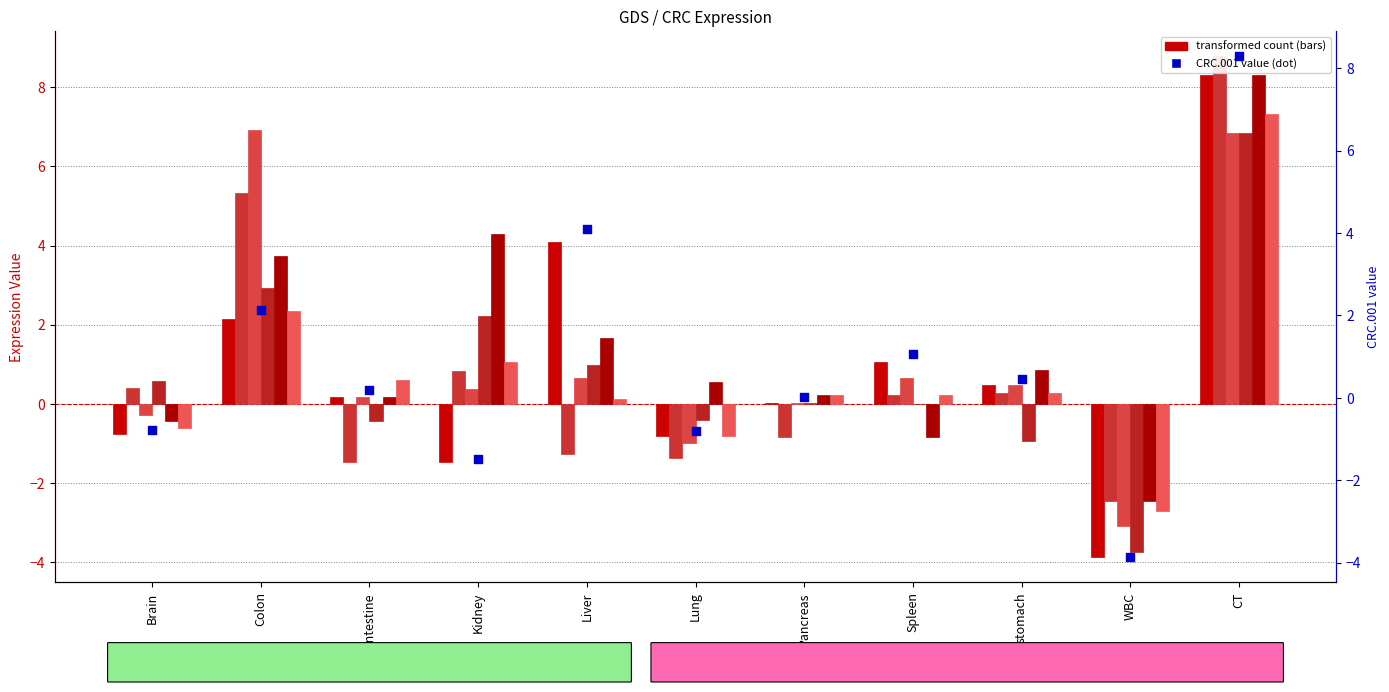

What is the total value across all series at CT?

46.4